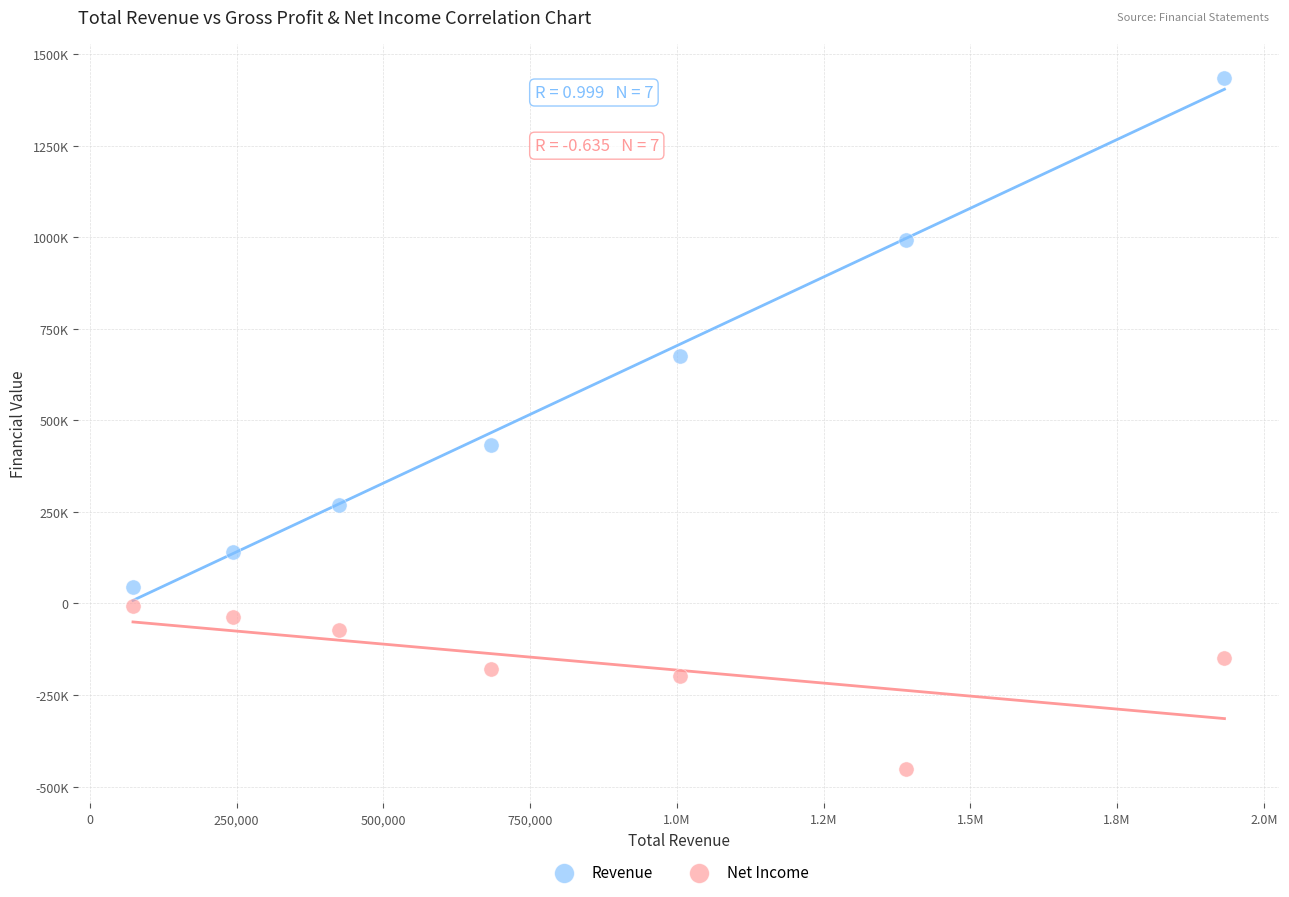

What are all the series names shown in the legend?

Revenue, Net Income